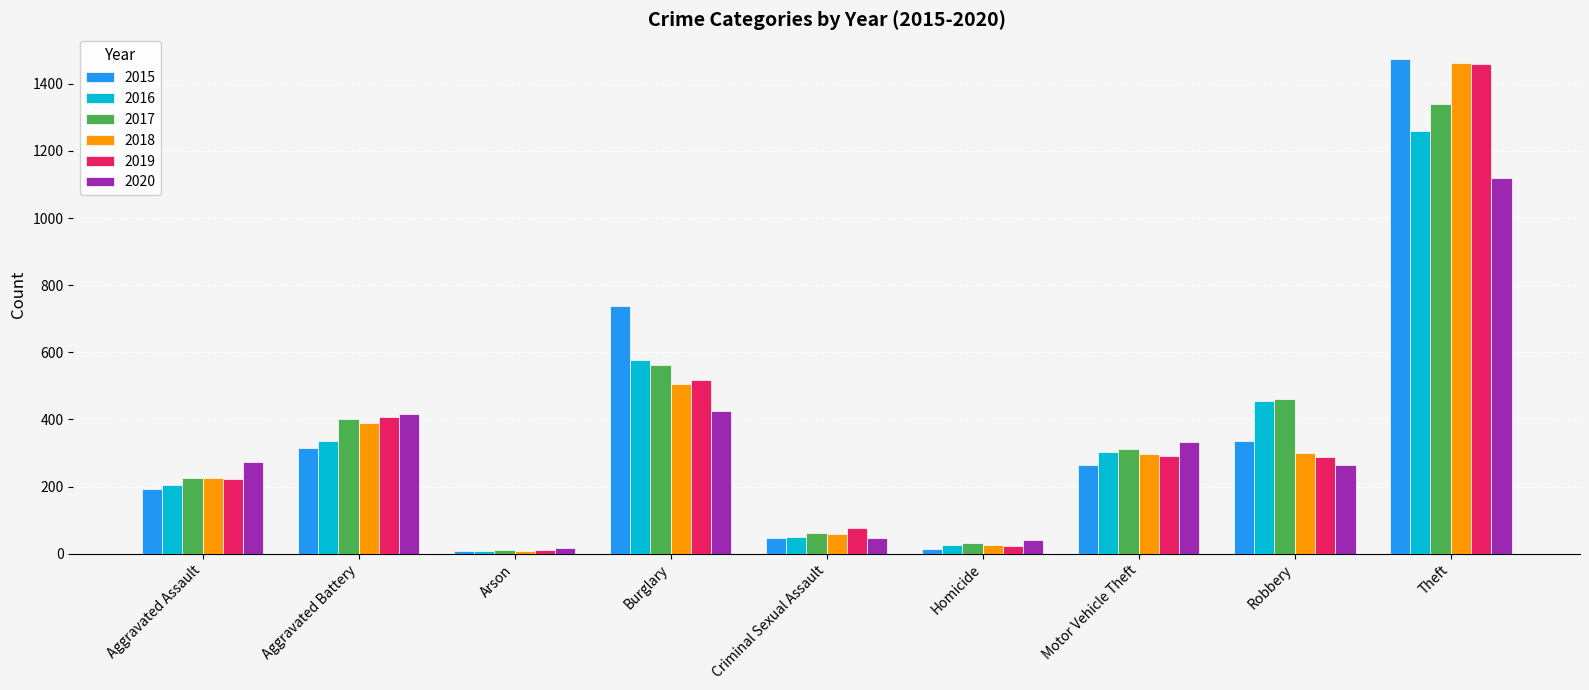

What is the average value of the 2018 series?

364